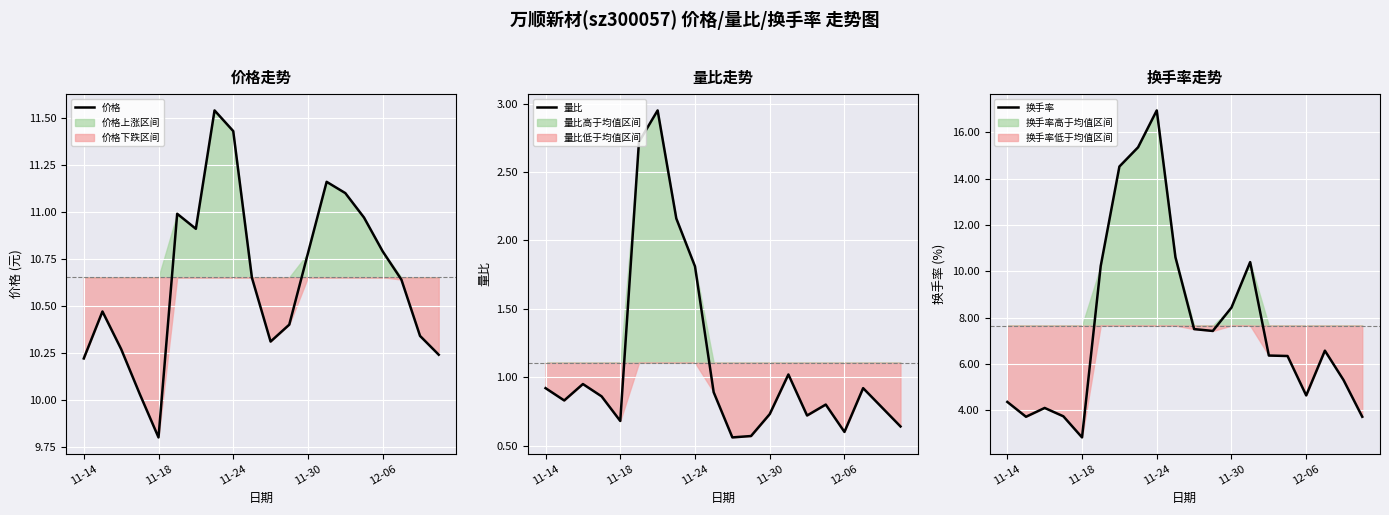

Where is 换手率 nearest to the value 9?

11-30